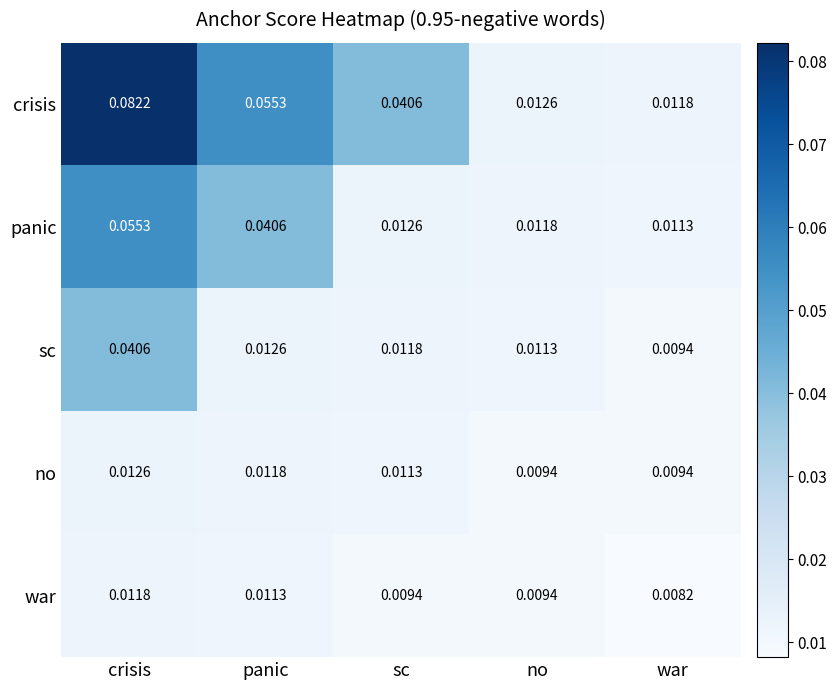

How many data points does each series have?

5